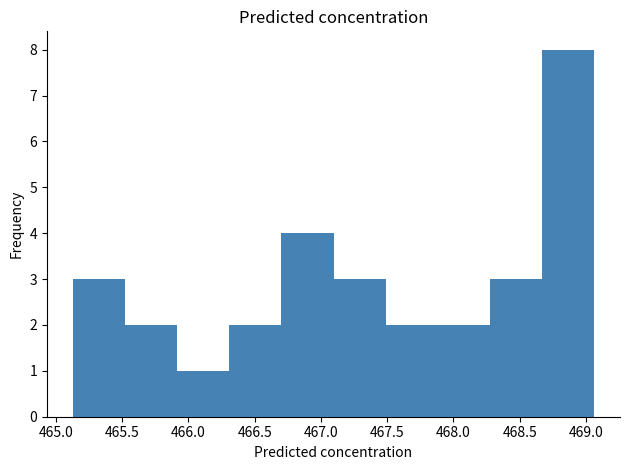

Reading left to right, list every bar in this chart as the range it spans on the x-axis followed by its height. Neither the bar edges nor the heights are printed on the chart, so give them approximately, as read against the axes.

465.15 to 465.50: 3
465.50 to 465.90: 2
465.90 to 466.30: 1
466.30 to 466.70: 2
466.70 to 467.10: 4
467.10 to 467.50: 3
467.50 to 467.90: 2
467.90 to 468.25: 2
468.25 to 468.65: 3
468.65 to 469.05: 8